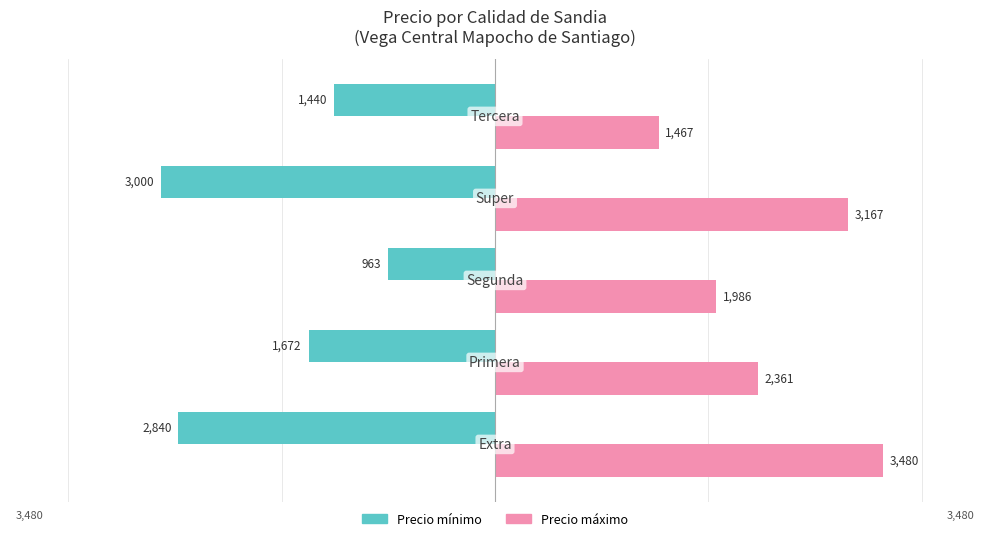

What is the sum of all Precio mínimo values?

-9915